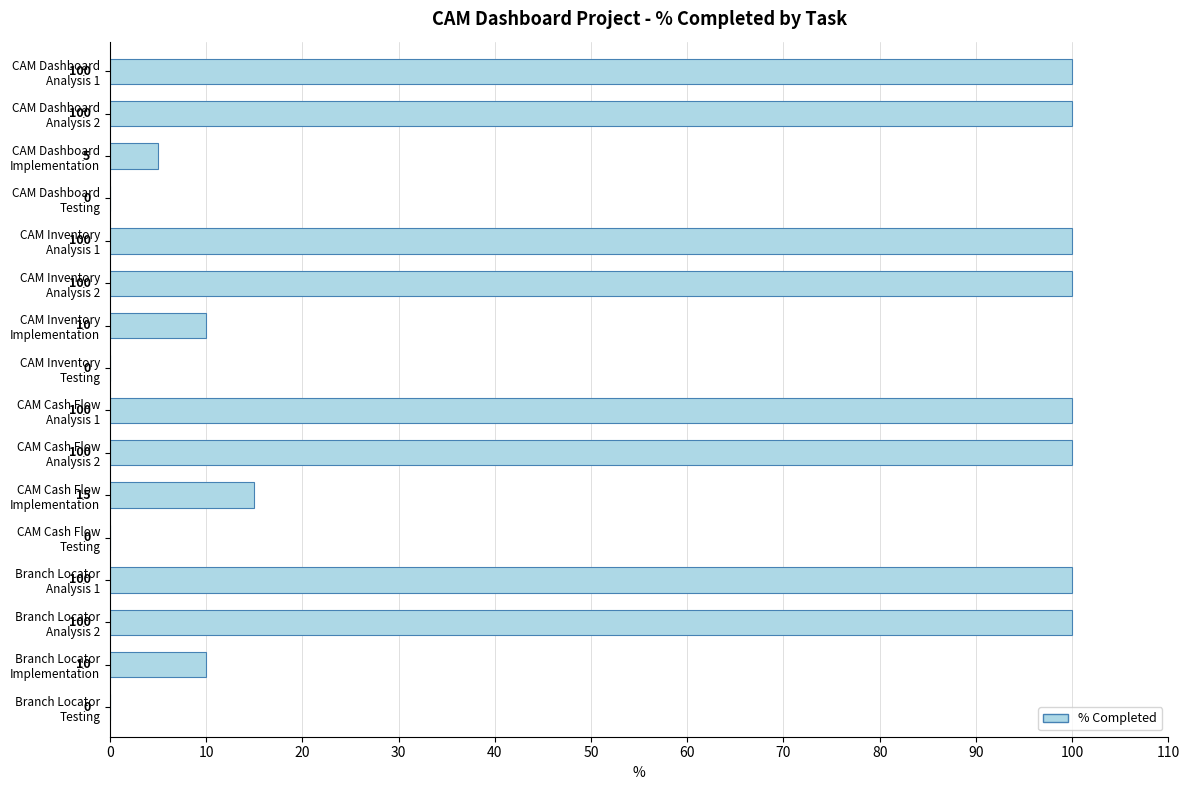

What is the maximum value shown in the chart?

100